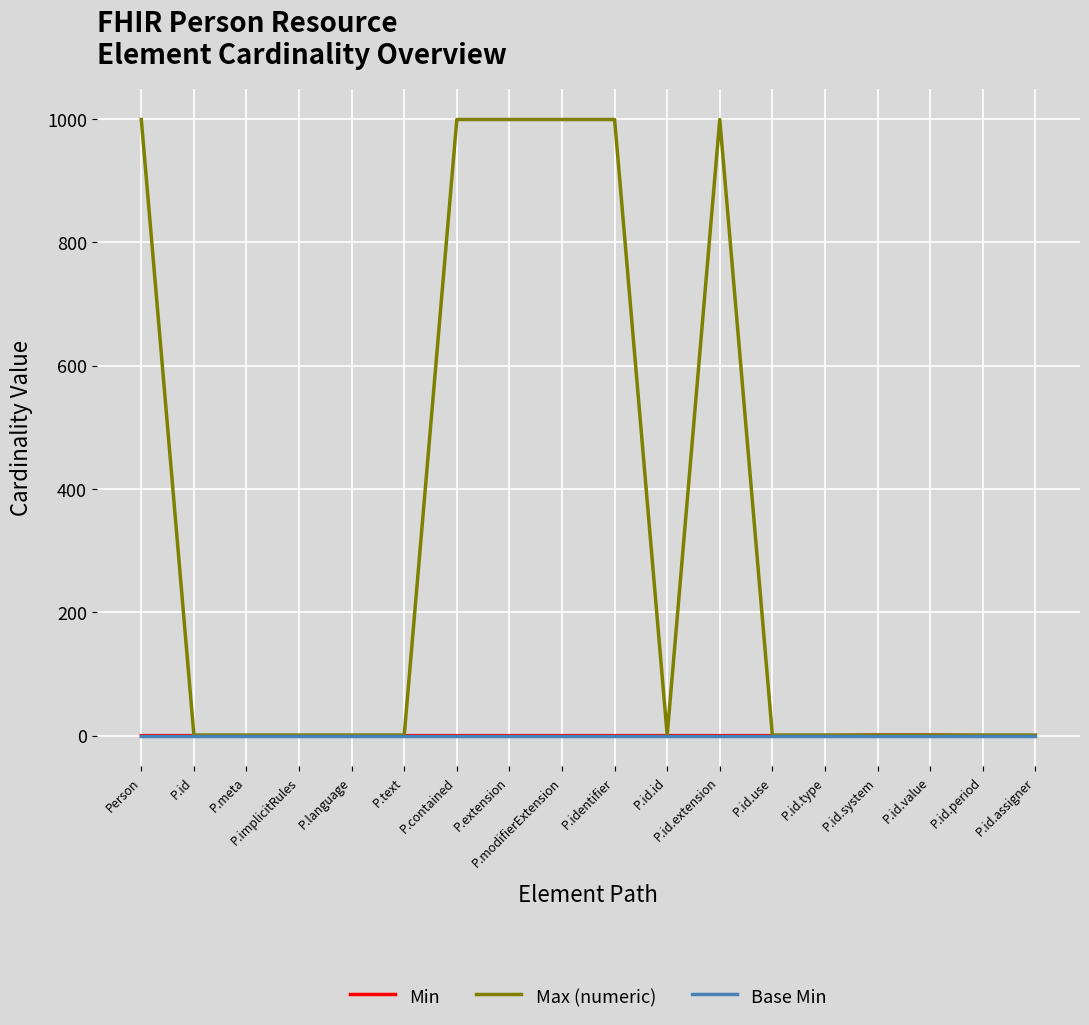

How many categories are shown in the chart?

18